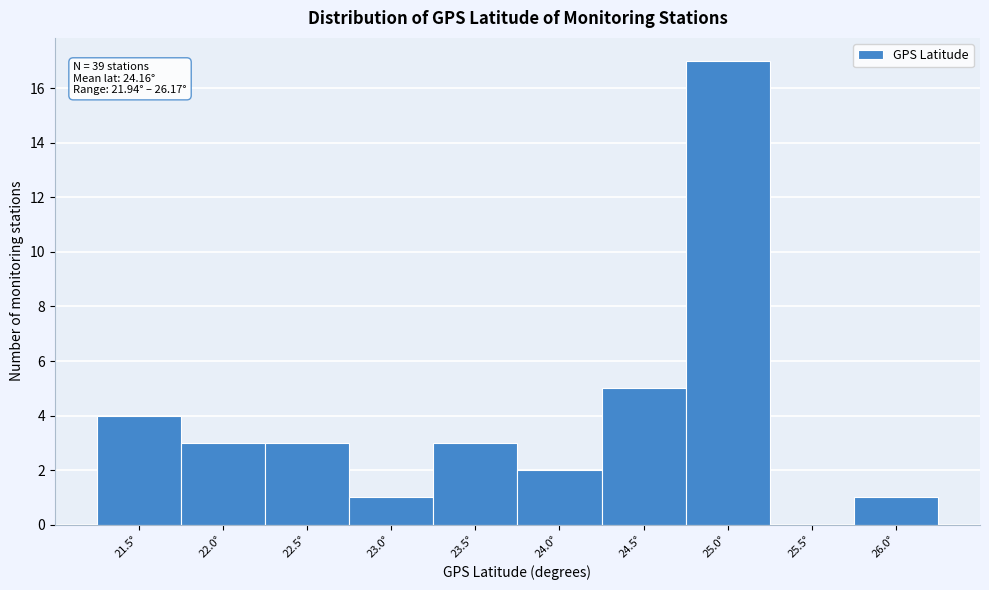

Reading left to right, list all the values displayed in this chart.

21.5°=4	22.0°=3	22.5°=3	23.0°=1	23.5°=3	24.0°=2	24.5°=5	25.0°=17	25.5°=0	26.0°=1